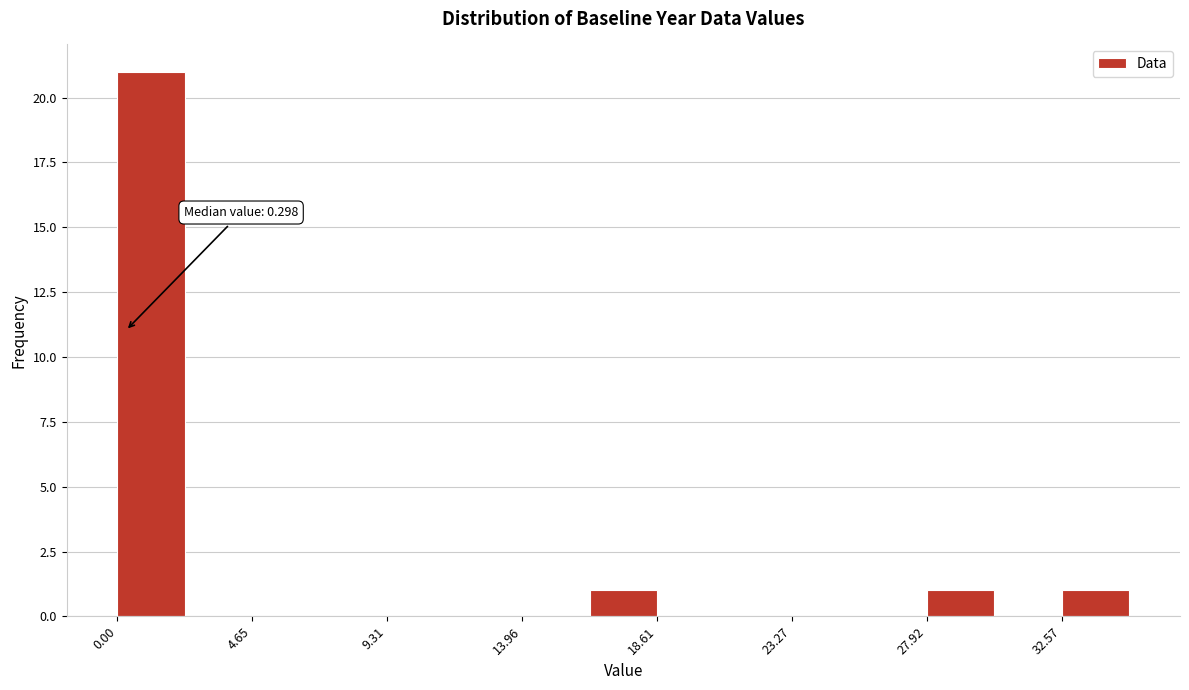

Over which range of the x-axis is the bar tallest?

0.0 to 2.5